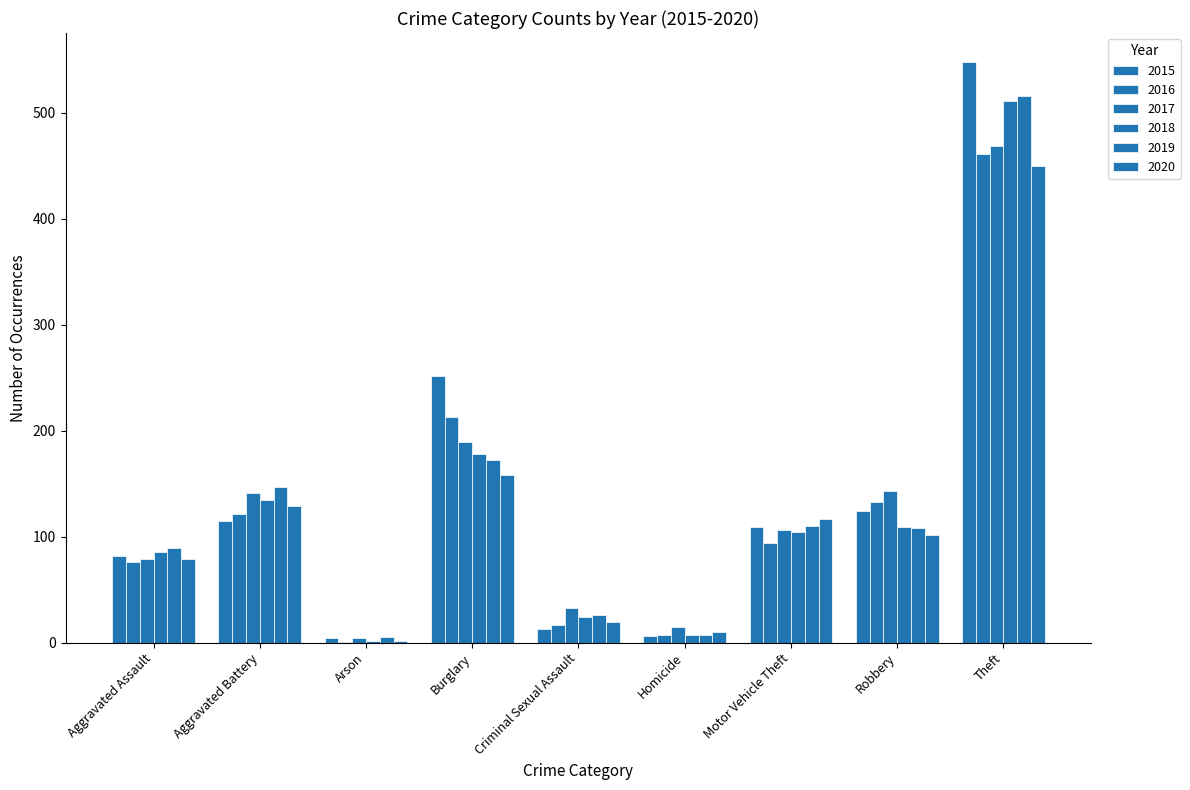

How many groups of bars are there?

9